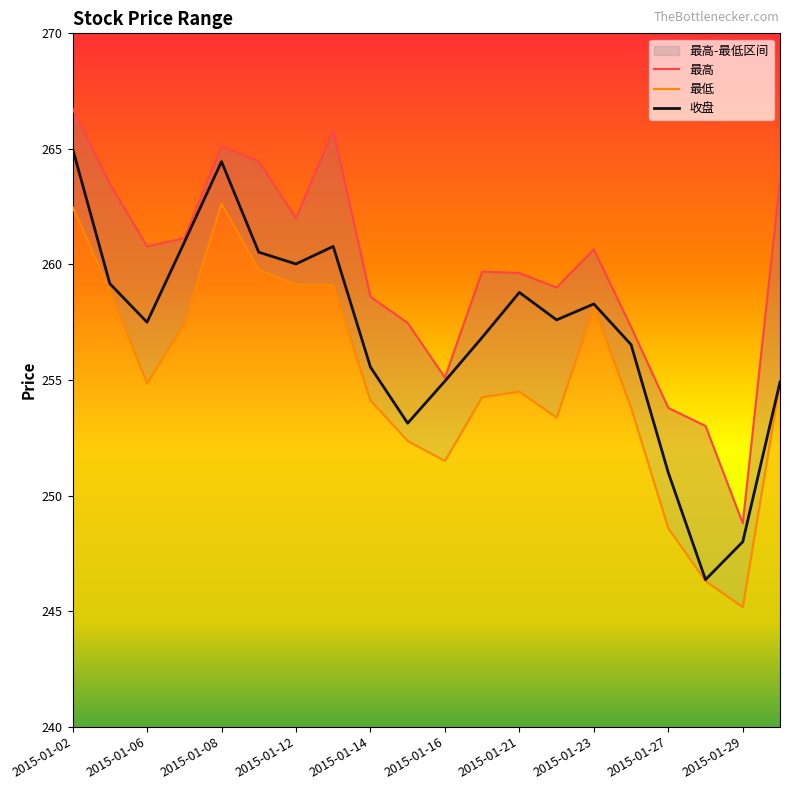

True or false: 最低 has more than 1 points higher than both neighbors.

True